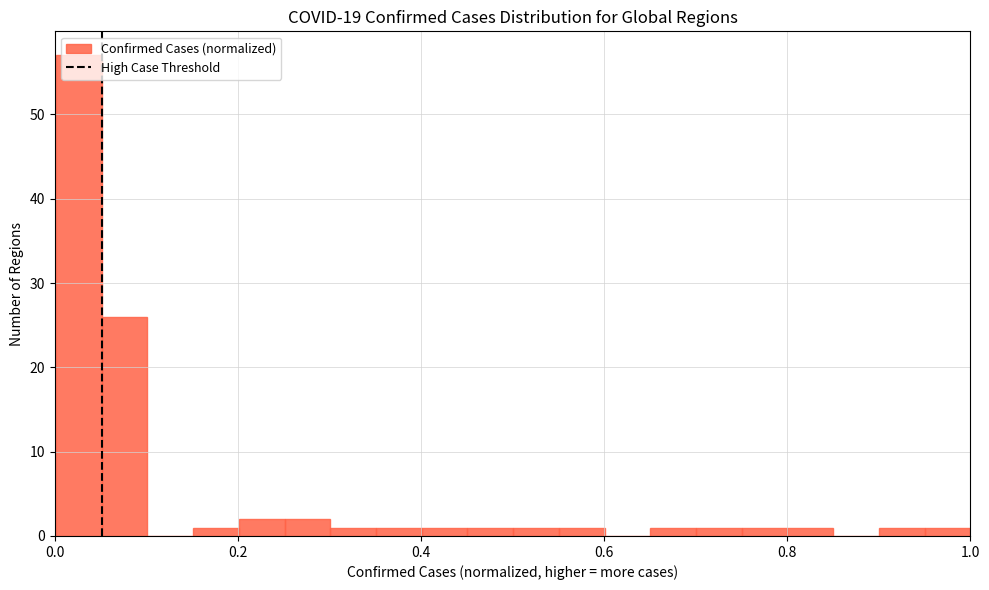

Around what value on the x-axis is the tallest bar? Give the approximate position of its centre, as read against the axis.

0.02